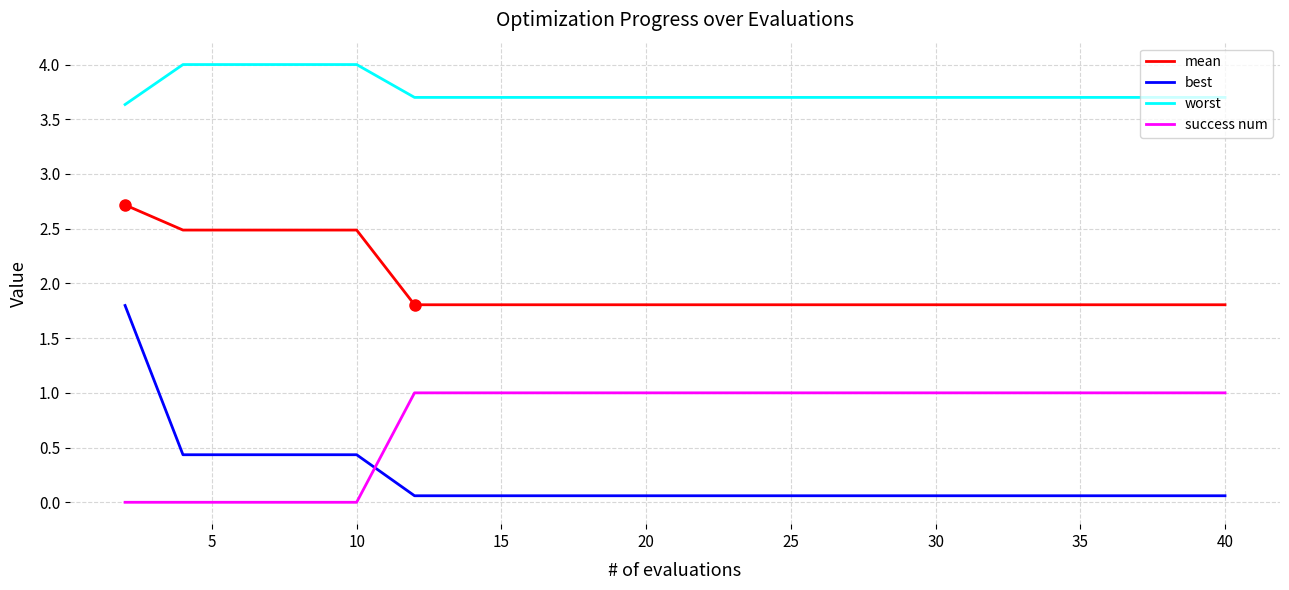

What are all the series names shown in the legend?

mean, best, worst, success num